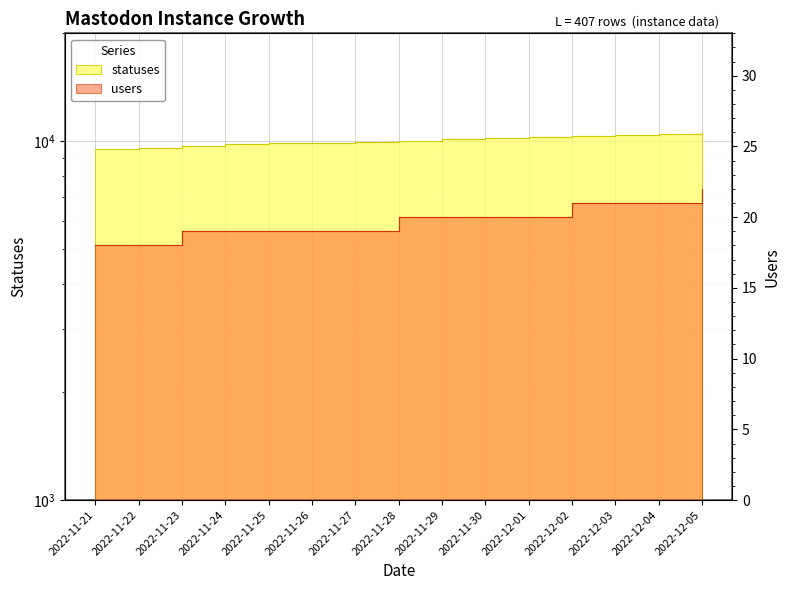

Reading left to right, what are all the values shown in this chart?

statuses: 2022-11-21=9512	2022-11-22=9601	2022-11-23=9705	2022-11-24=9821	2022-11-25=9863	2022-11-26=9921	2022-11-27=9985	2022-11-28=10050	2022-11-29=10120	2022-11-30=10198	2022-12-01=10275	2022-12-02=10340	2022-12-03=10410	2022-12-04=10488	2022-12-05=10560
users: 2022-11-21=18	2022-11-22=18	2022-11-23=19	2022-11-24=19	2022-11-25=19	2022-11-26=19	2022-11-27=19	2022-11-28=20	2022-11-29=20	2022-11-30=20	2022-12-01=20	2022-12-02=21	2022-12-03=21	2022-12-04=21	2022-12-05=22